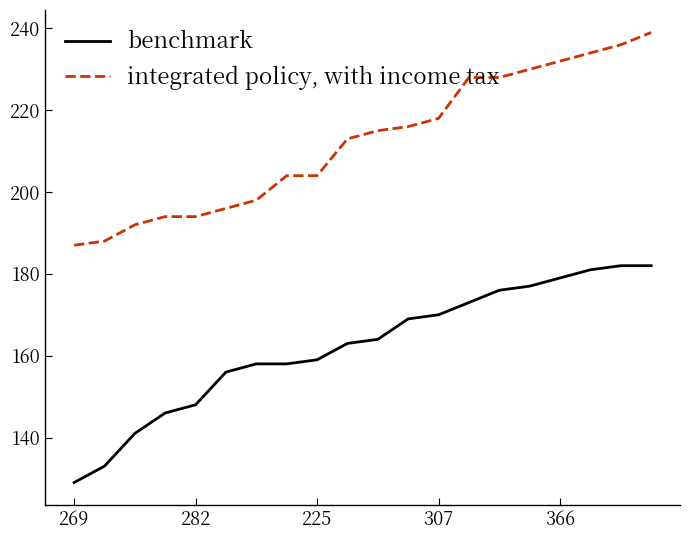

True or false: integrated policy, with income tax and benchmark cross at least once.

False